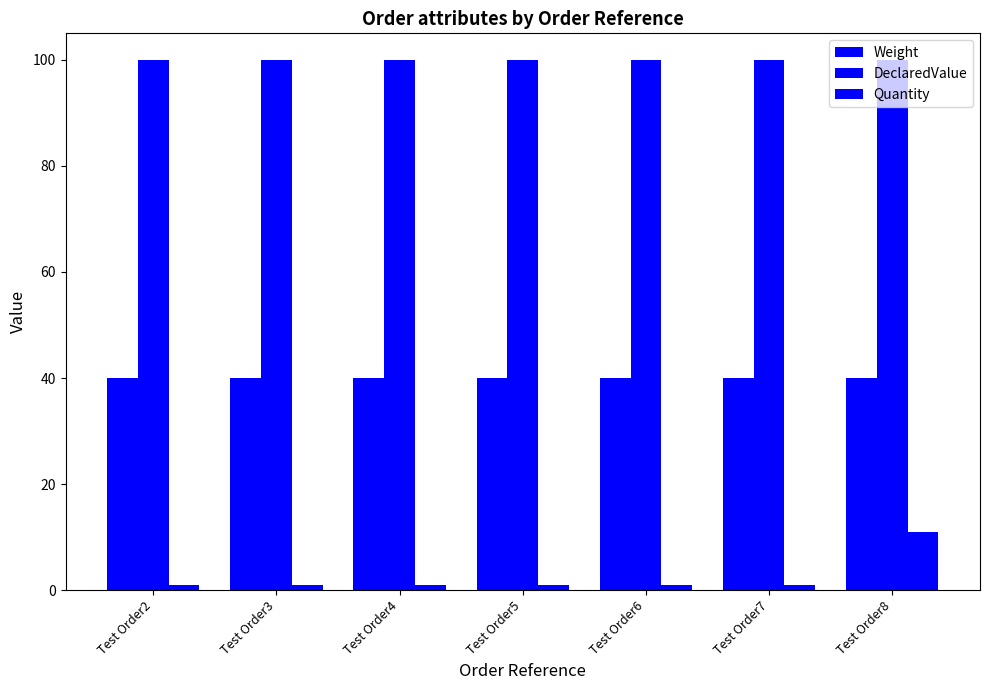

True or false: DeclaredValue has a value of 48 at Test Order8.

False